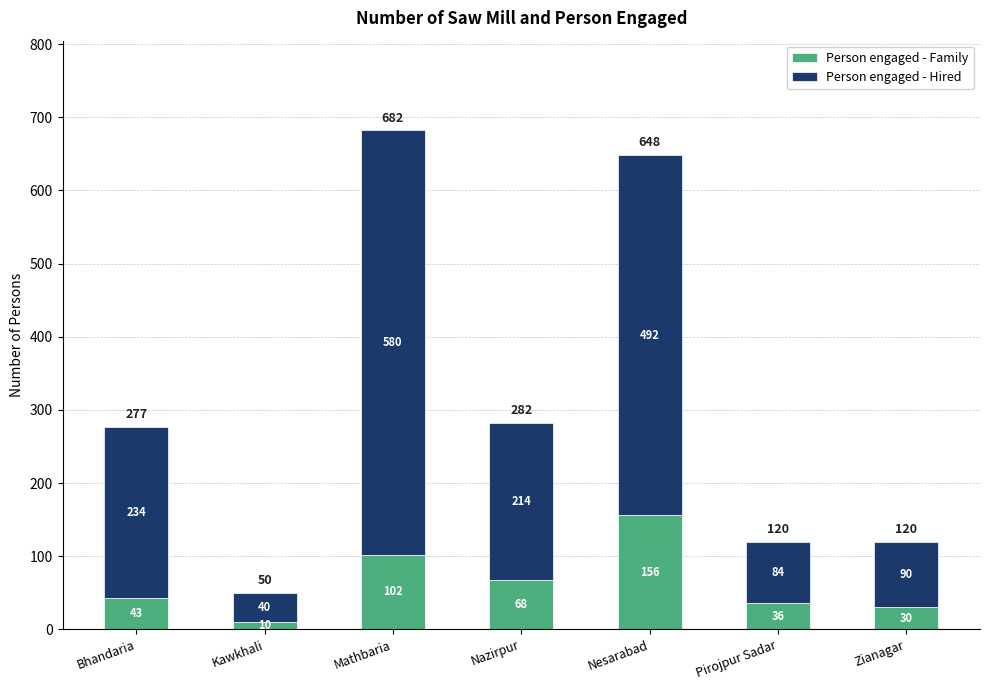

At which label does Person engaged - Family reach its peak?

Nesarabad